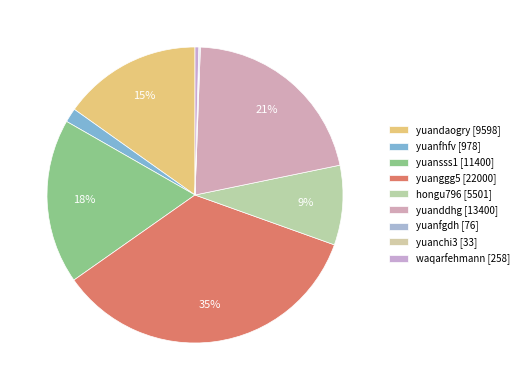

Do hongu796 and yuanddhg together represent more than half of the pie?

No